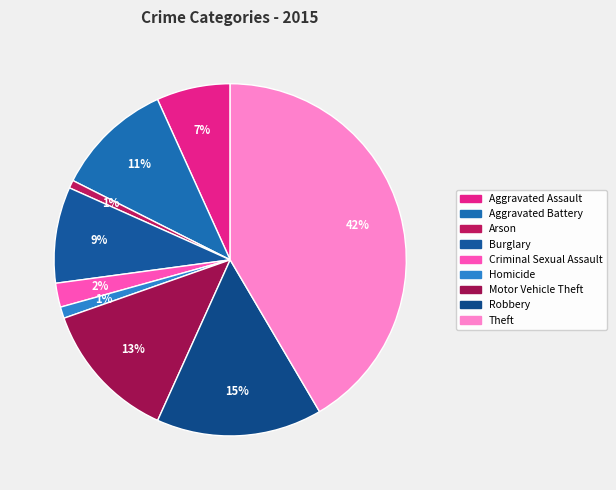

To the nearest percent, what percentage of the pie is Theft?

42%